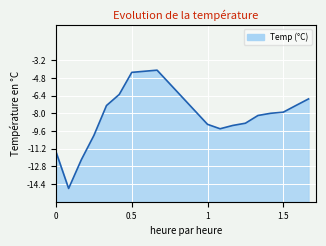

What value does the data have at 13:00?

-4.2